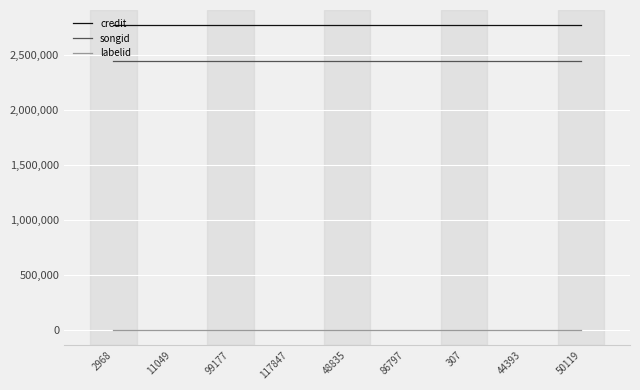

List the series in order of their peak value, lowest first.

labelid, songid, credit